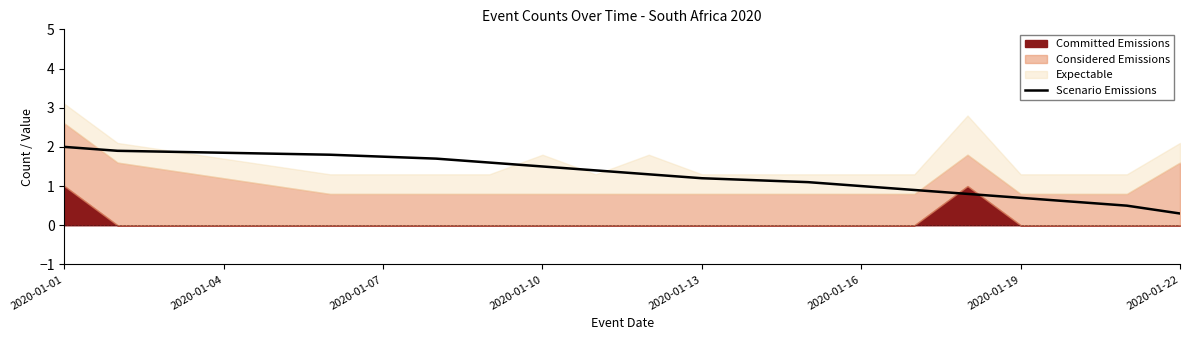

What is the minimum value for Scenario Emissions?

0.3